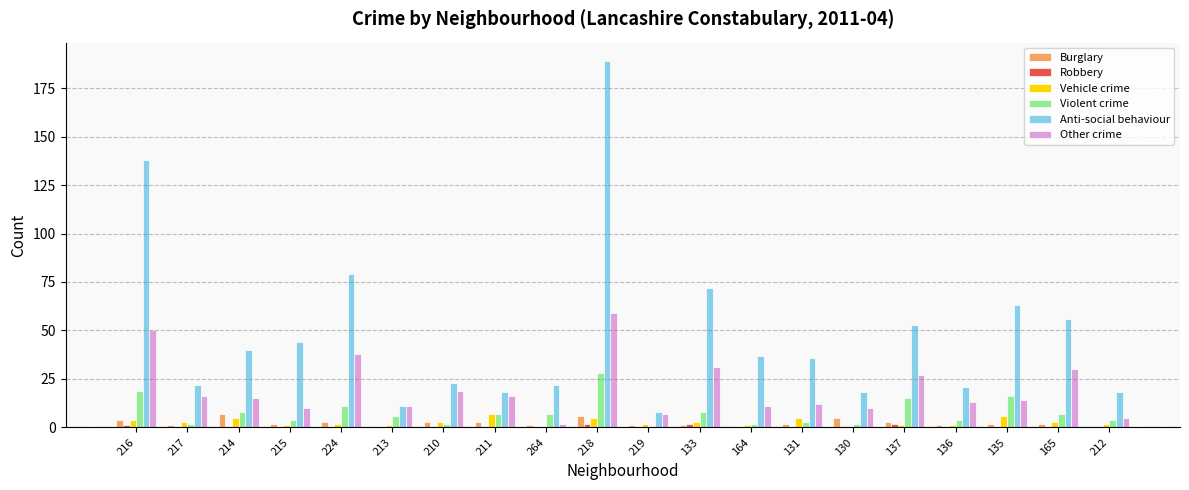

Which series has the largest total across all categories?

Anti-social behaviour